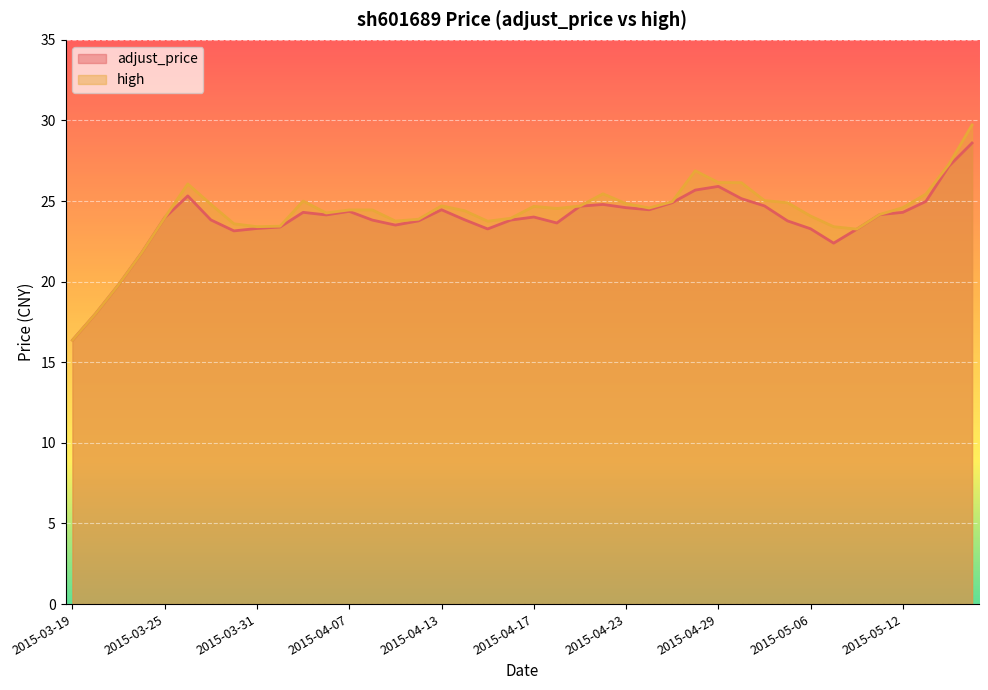

At how many categories does at least one series exceed 18?

39